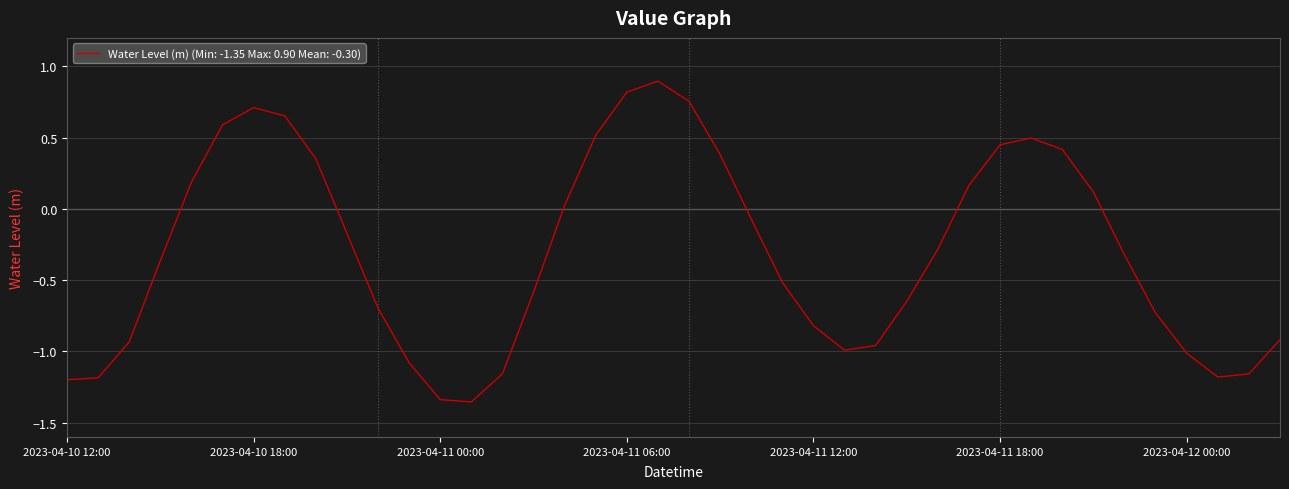

What is the difference between the maximum and minimum values?

2.3